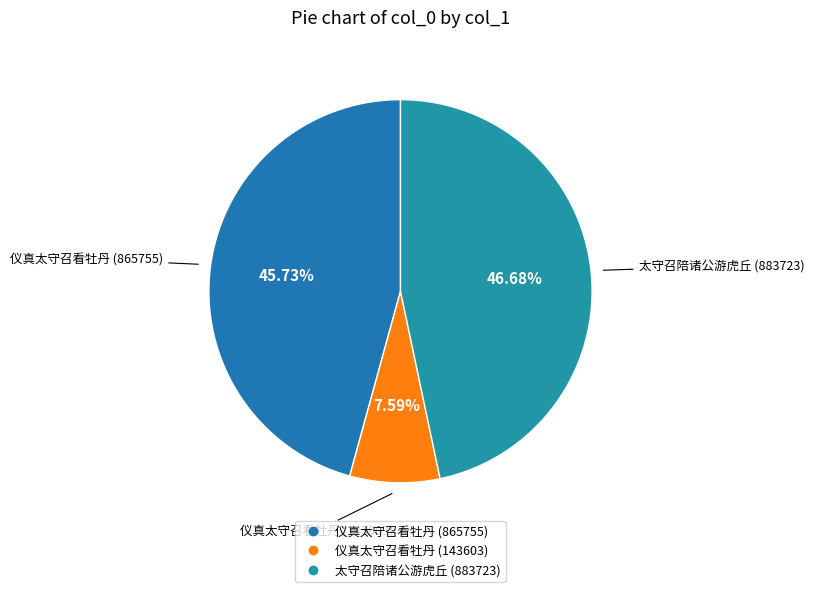

What is the smallest slice in the pie chart?

仪真太守召看牡丹 (143603)